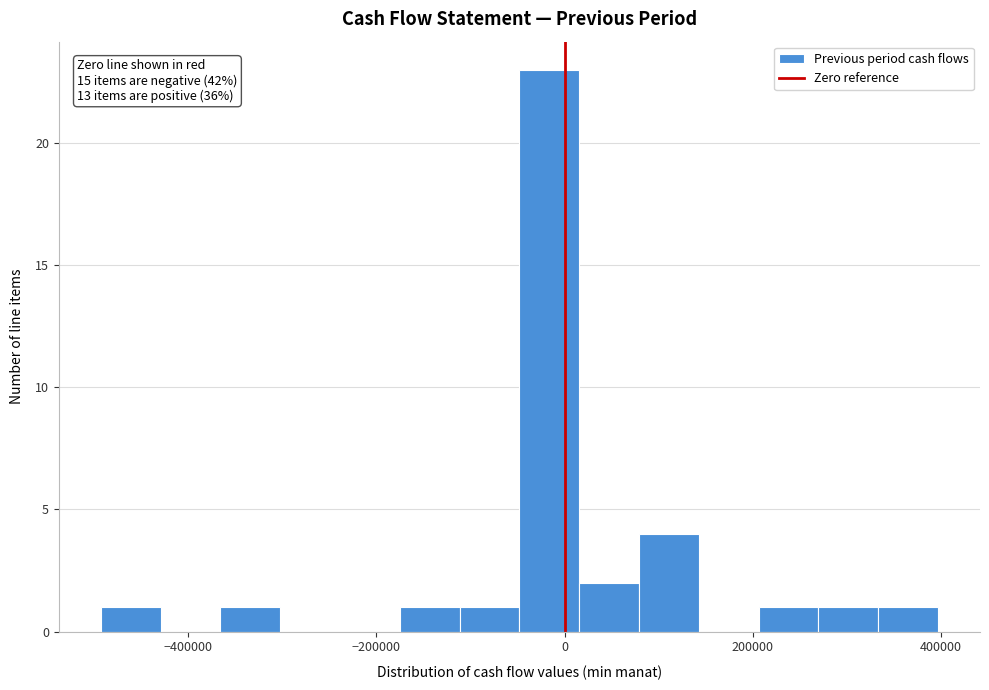

Around what value on the x-axis is the tallest bar? Give the approximate position of its centre, as read against the axis.

-20000